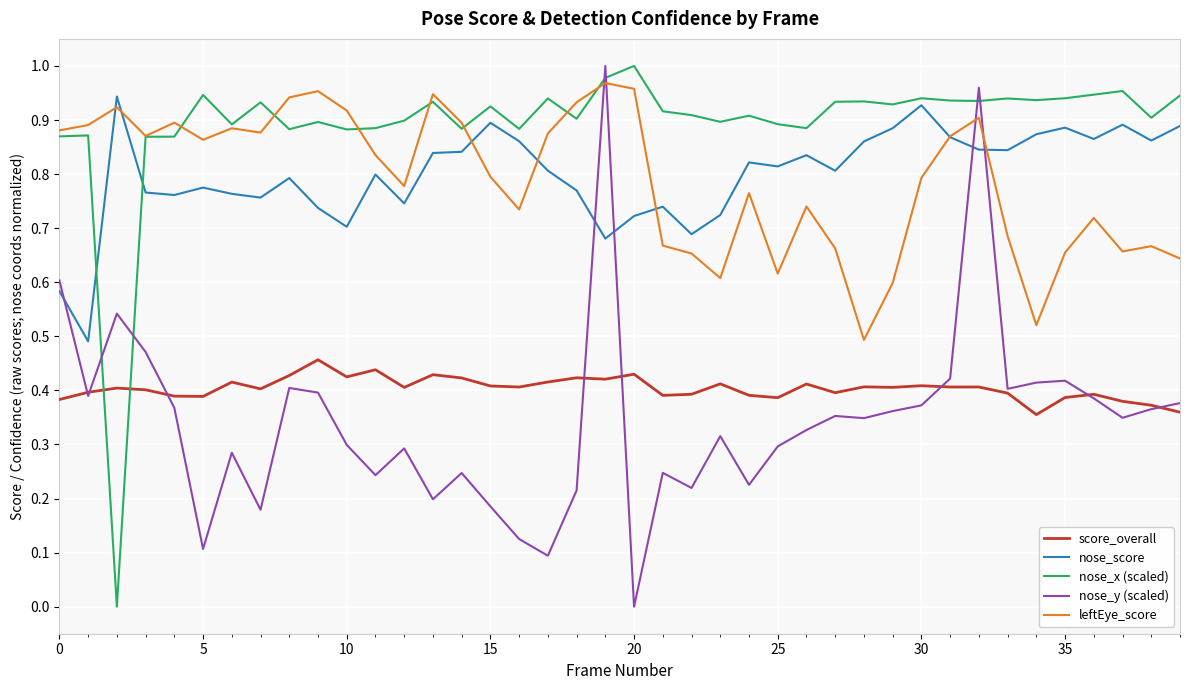

What are all the series names shown in the legend?

score_overall, nose_score, nose_x (scaled), nose_y (scaled), leftEye_score